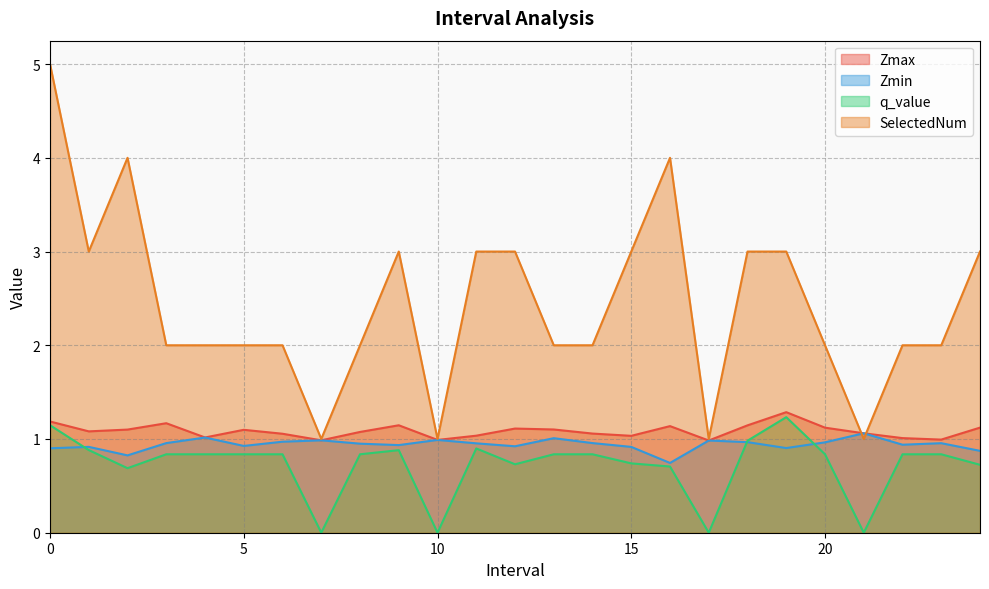

How many categories are shown in the chart?

25